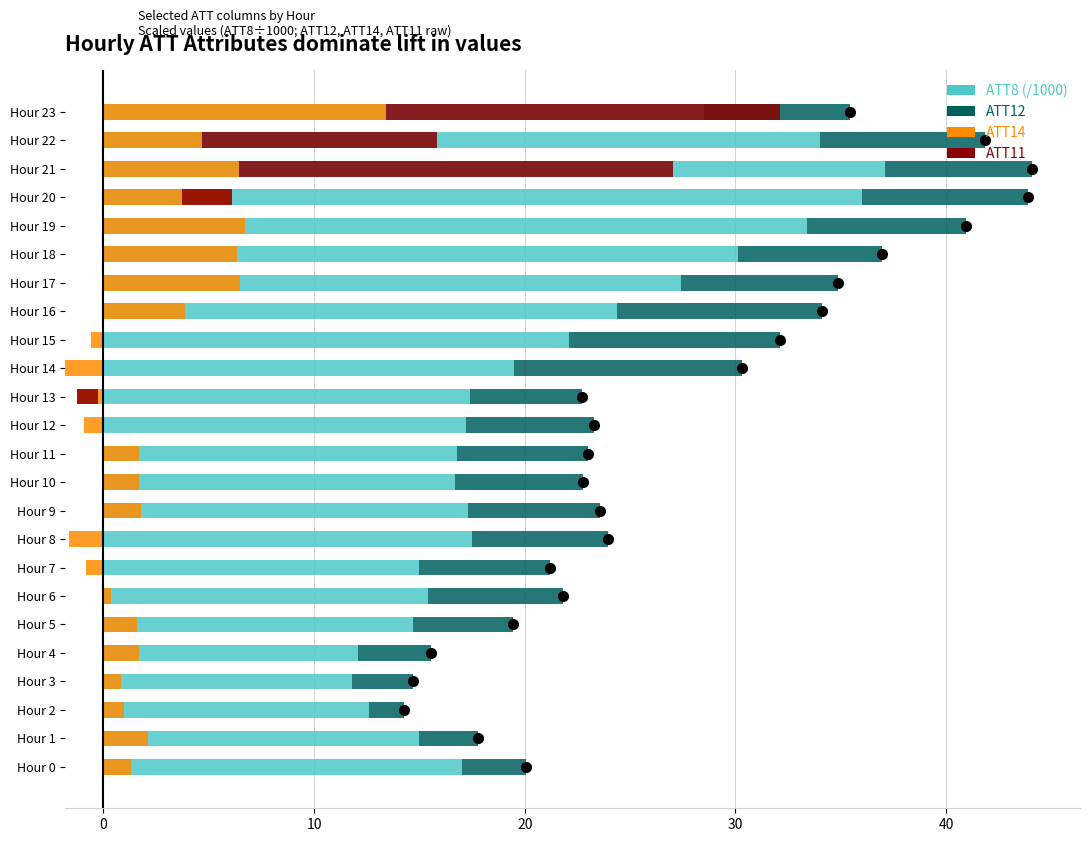

Rank the series at Hour 15 from highest to lowest value.

ATT8 (/1000), ATT12, ATT11, ATT14